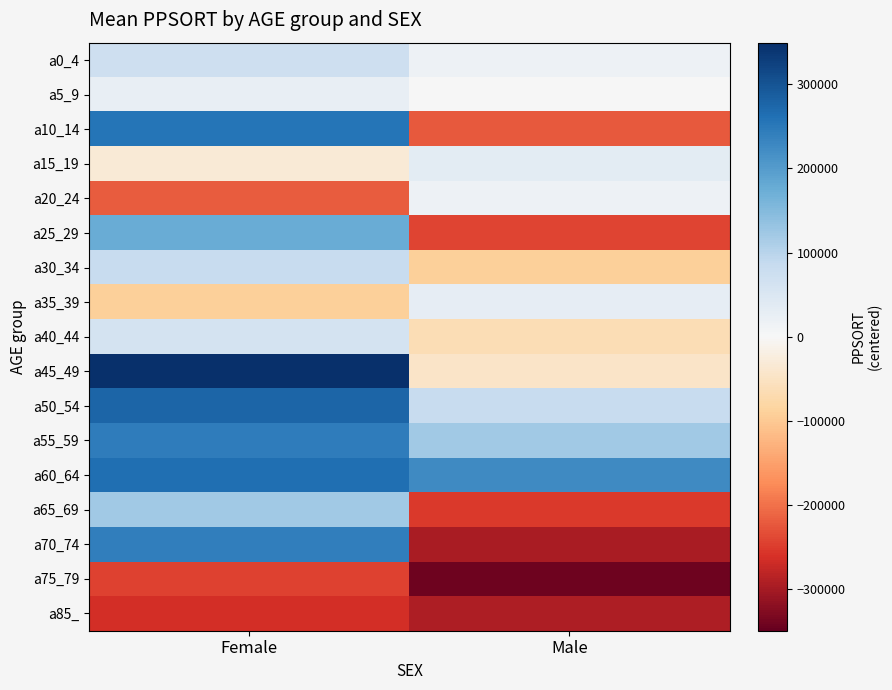

Which category has the lowest value across all series?

Male